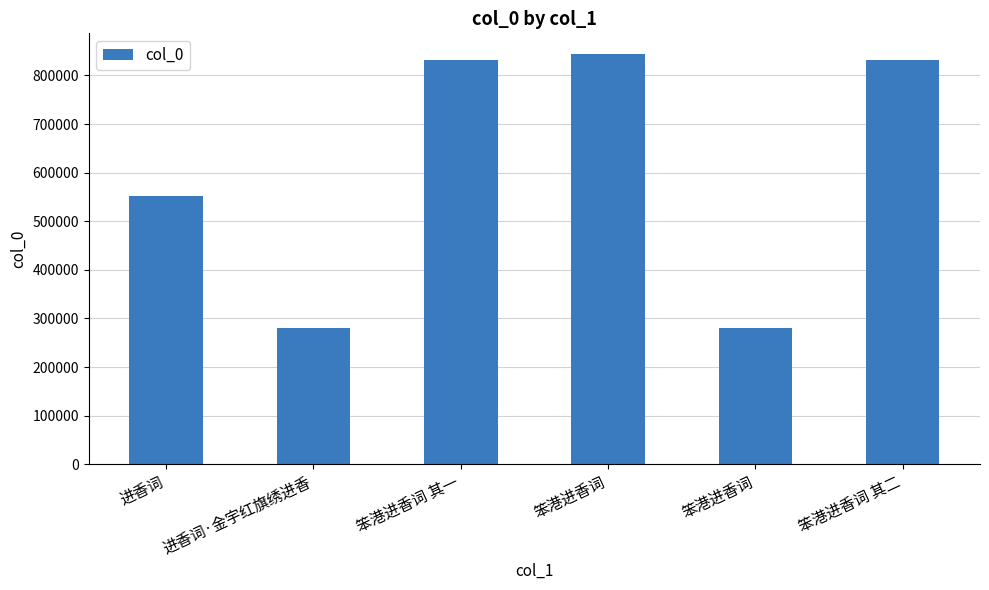

Count the number of categories in the chart.

6